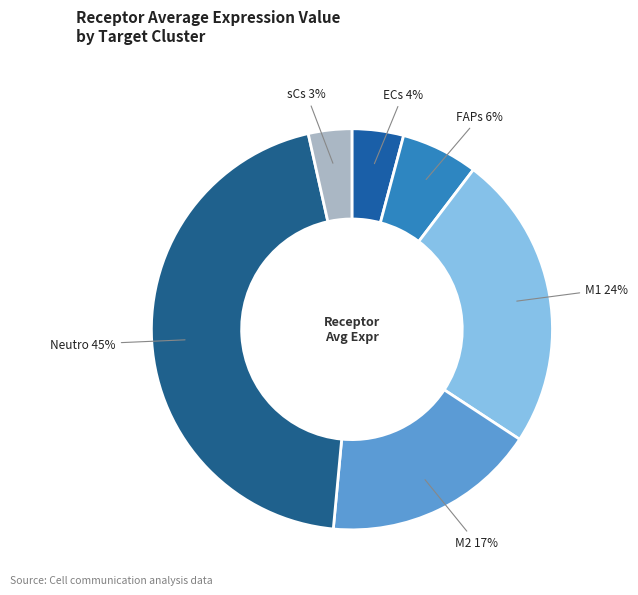

What is the ratio of the value at M2 to the value at FAPs?

2.8